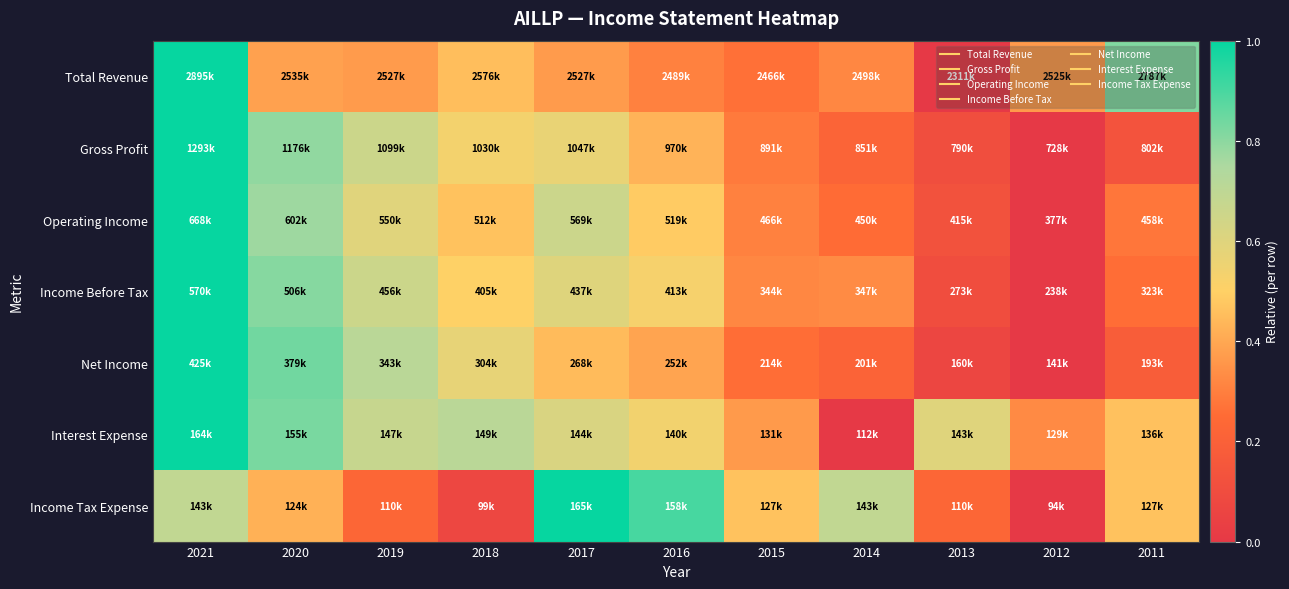

What is the total value across all series at 2011?

2.6